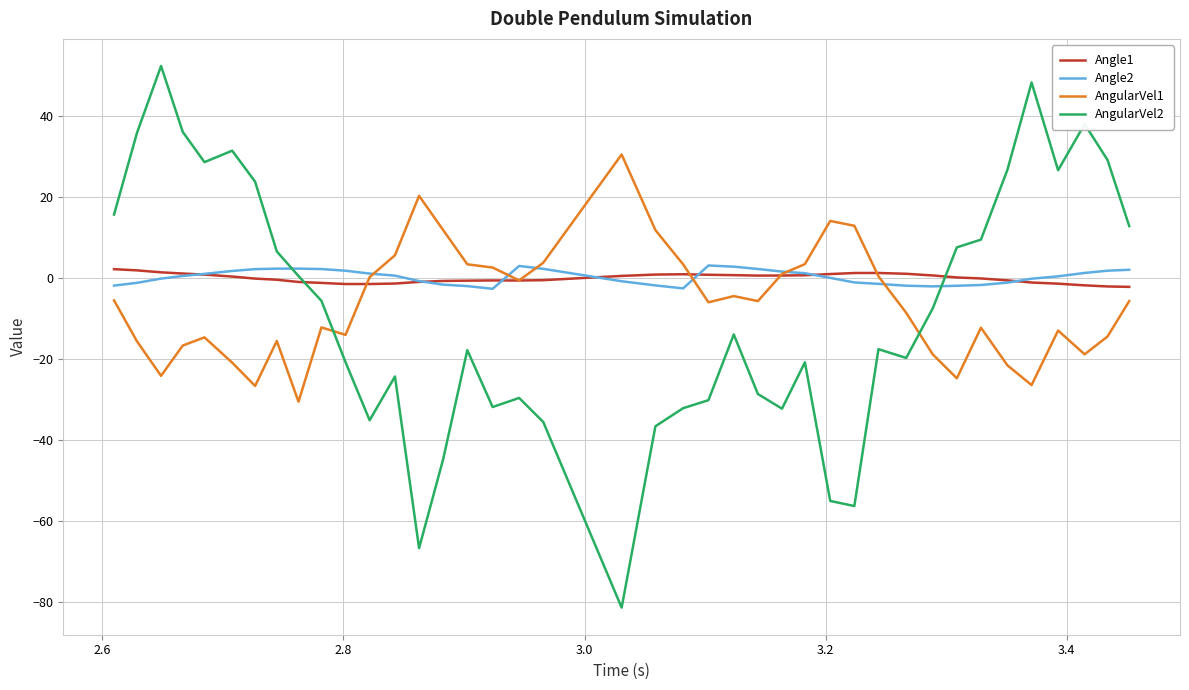

Which series has the widest spread of values?

AngularVel2